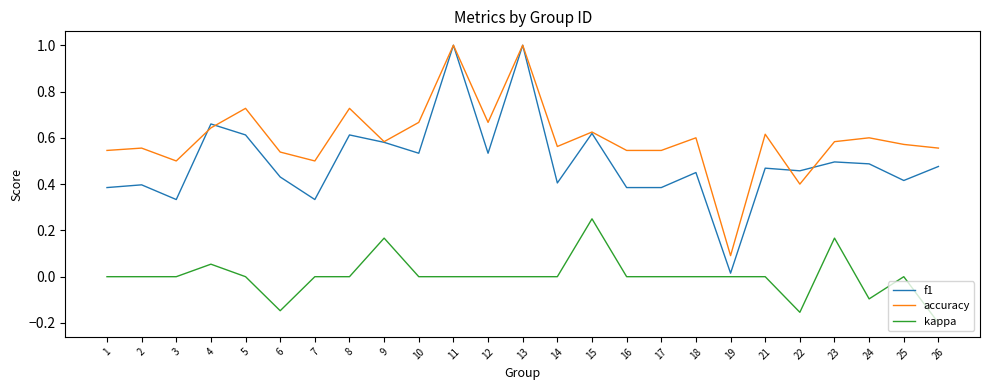

Which category has the lowest value in the accuracy series?

19